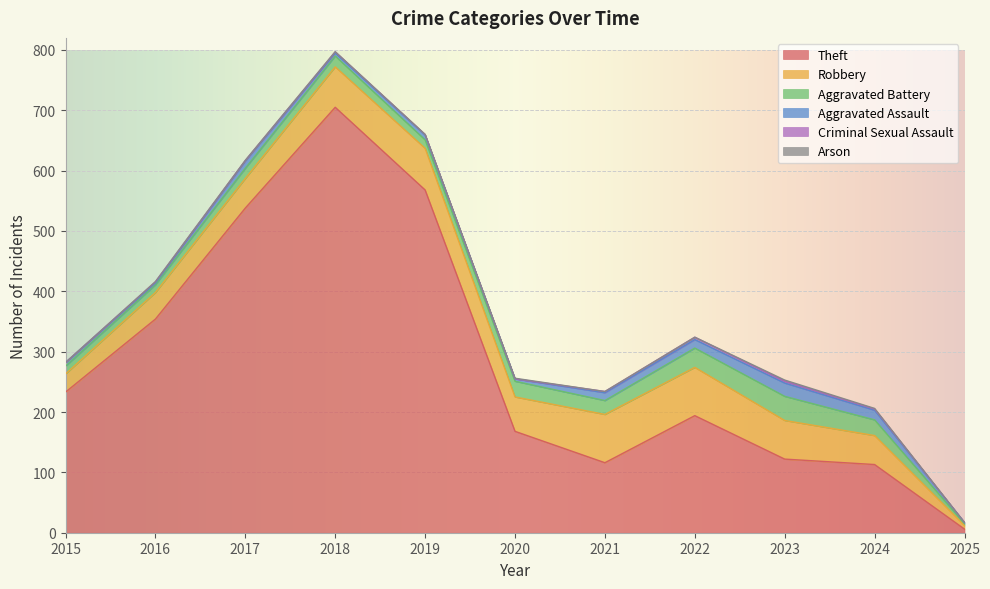

At how many categories does at least one series exceed 336?

4